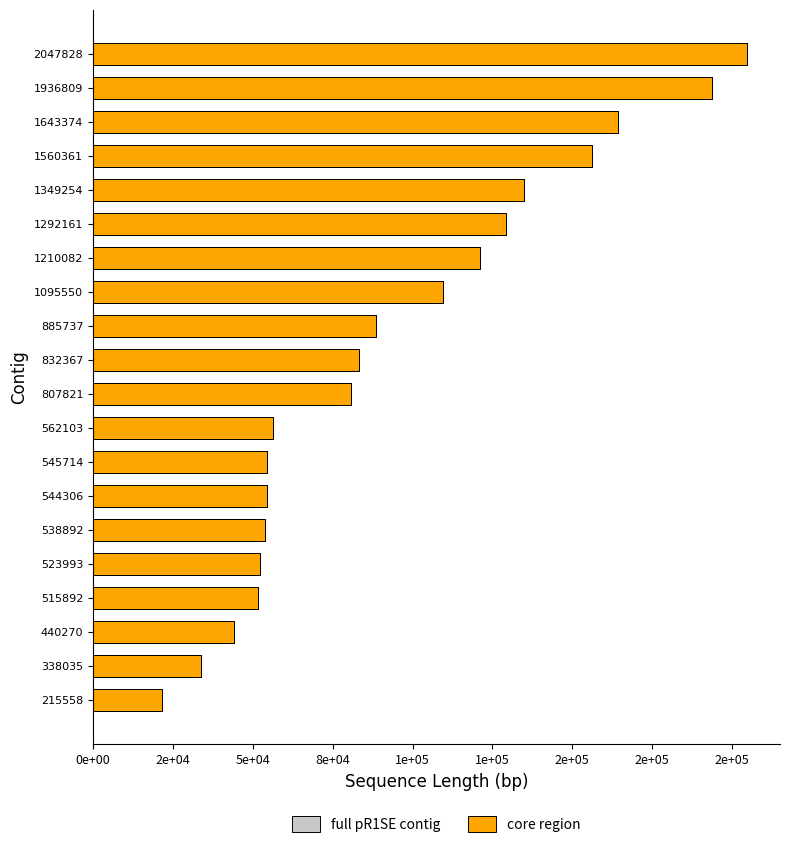

At 1095550, list the series in order from smallest to largest.

full pR1SE contig, core region